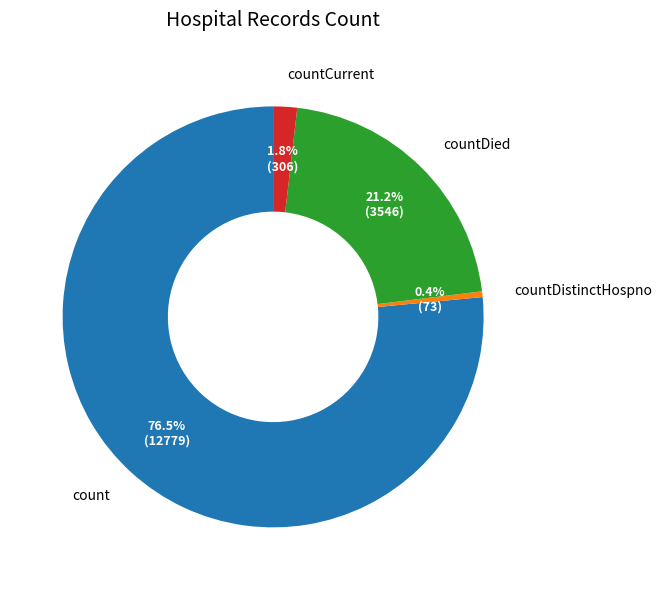

Between count and countDied, which is larger?

count